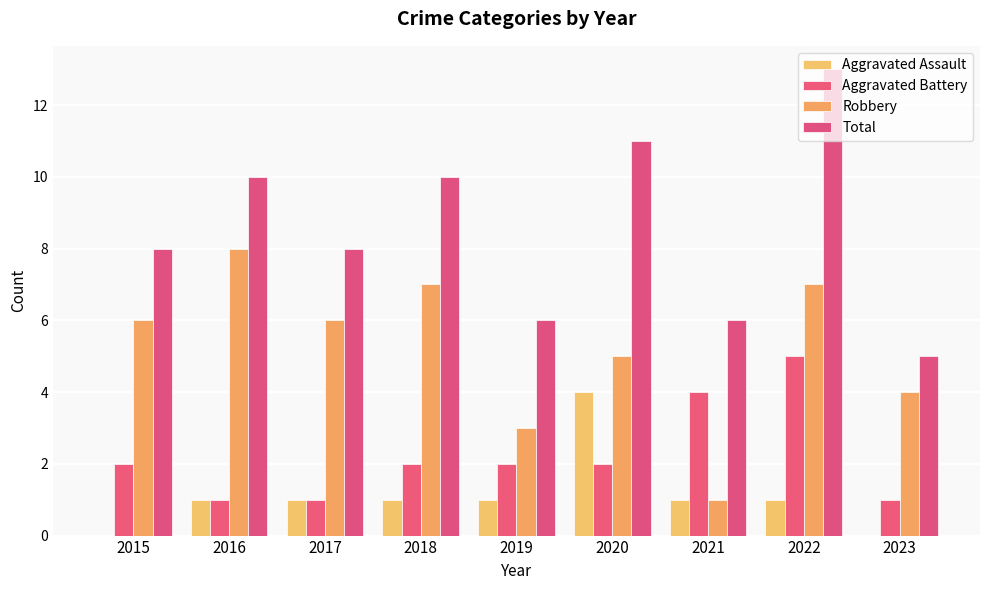

What is the maximum value for Total?

13